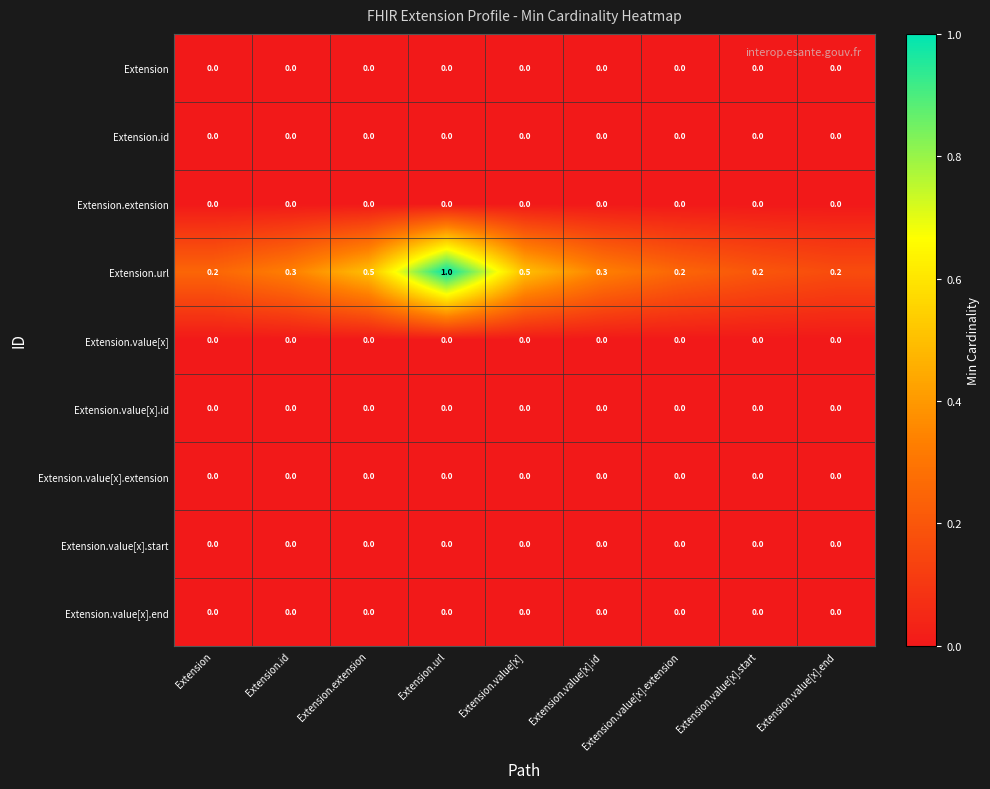

Which series has the largest range (max minus min)?

Extension.url